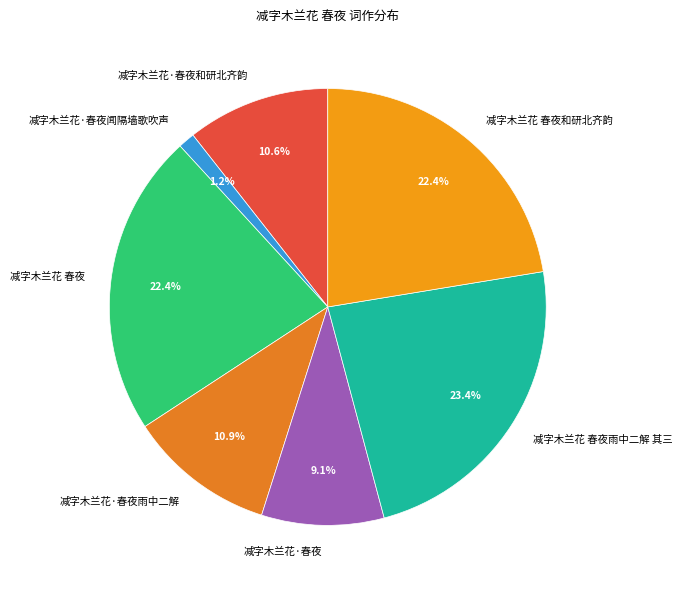

How many segments does this pie chart have?

7